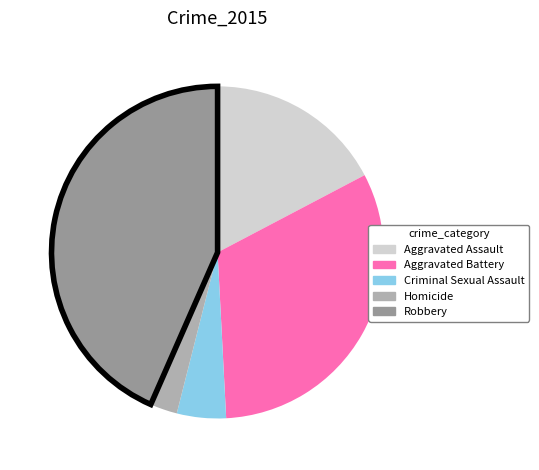

Rank the categories by value from highest to lowest.

Robbery, Aggravated Battery, Aggravated Assault, Criminal Sexual Assault, Homicide